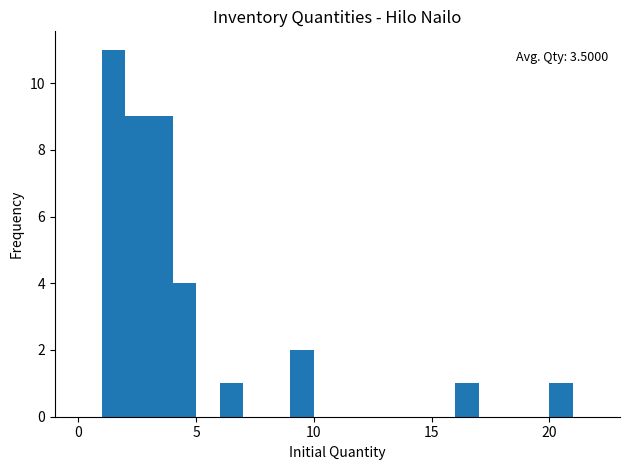

Around what value on the x-axis is the tallest bar? Give the approximate position of its centre, as read against the axis.

1.5